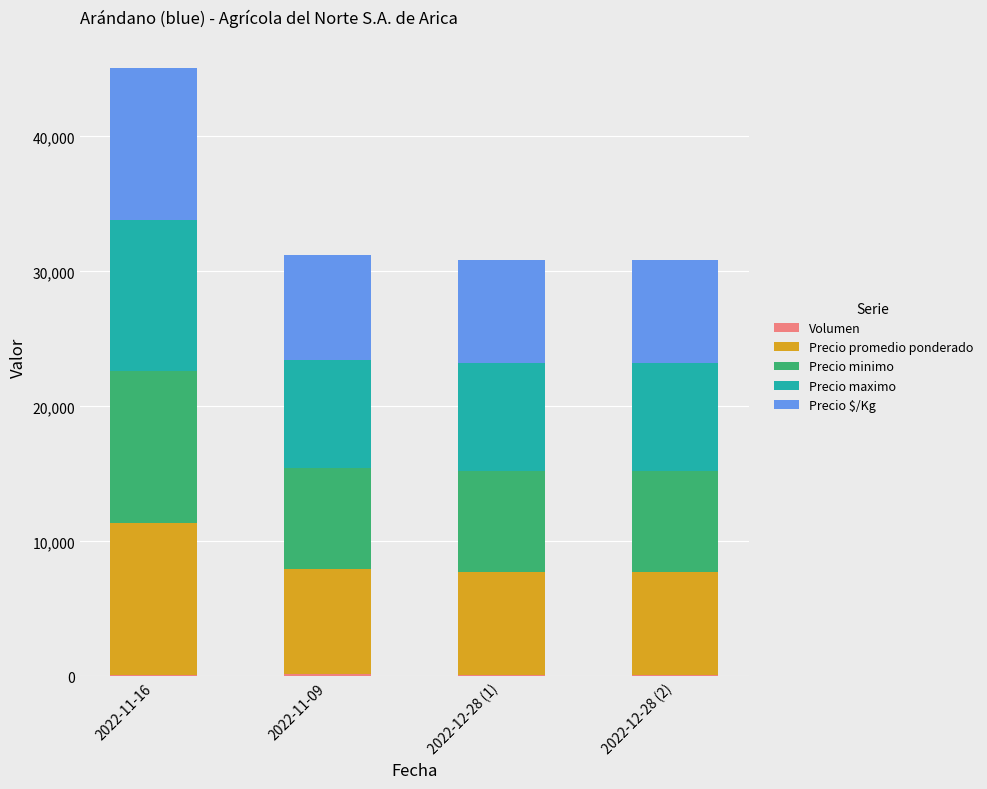

The Volumen series shows 117 at 2022-11-09. True or false?

False